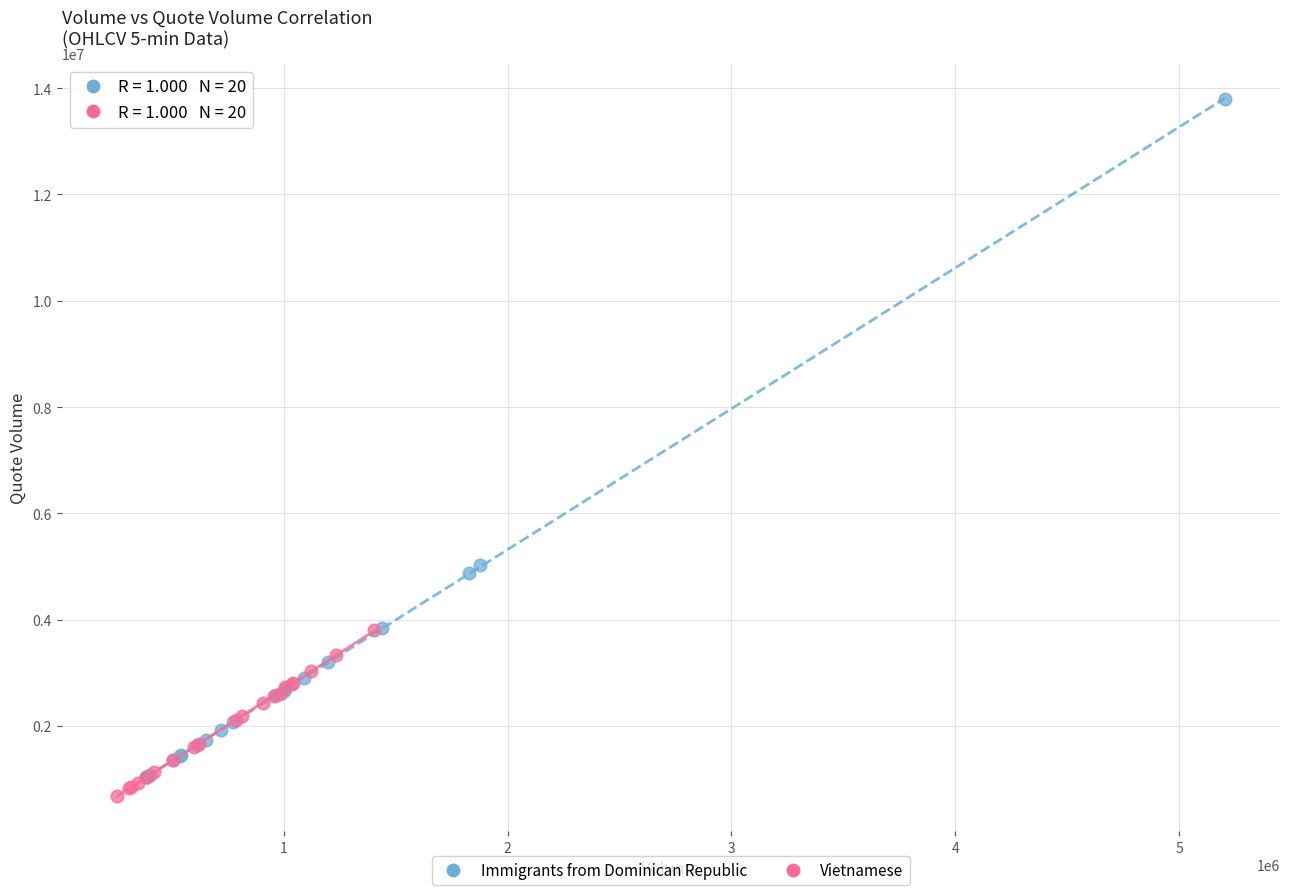

Which series has the largest Y range (max minus min)?

Immigrants from Dominican Republic